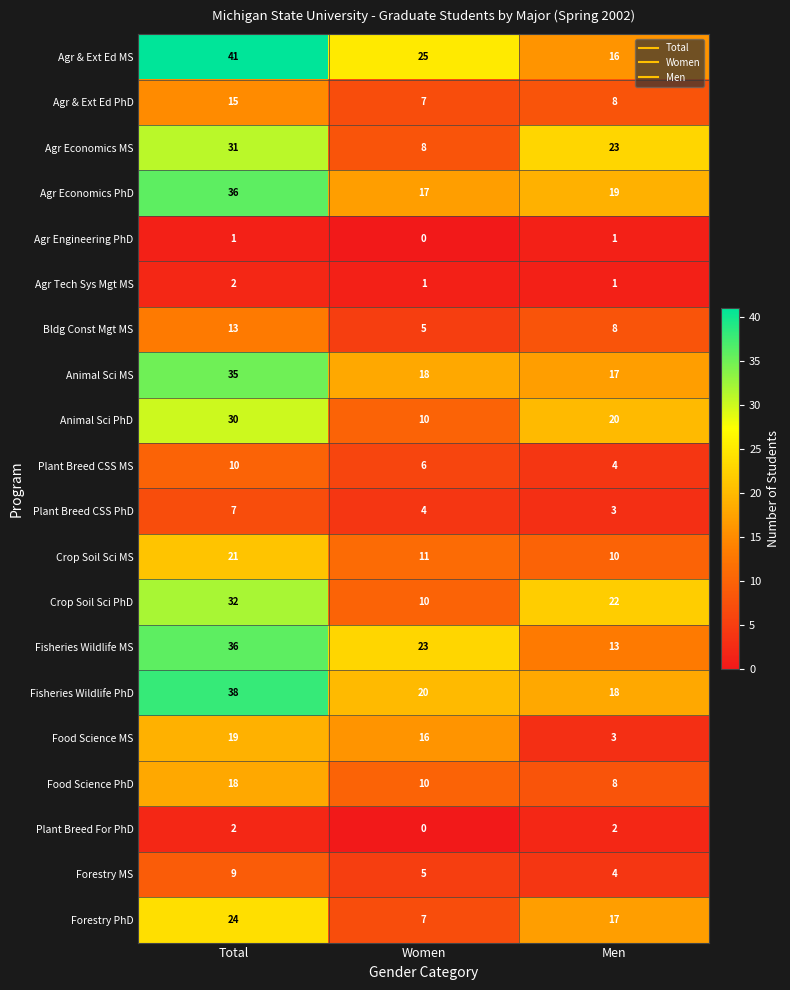

What is the total value across all series at Women?

203